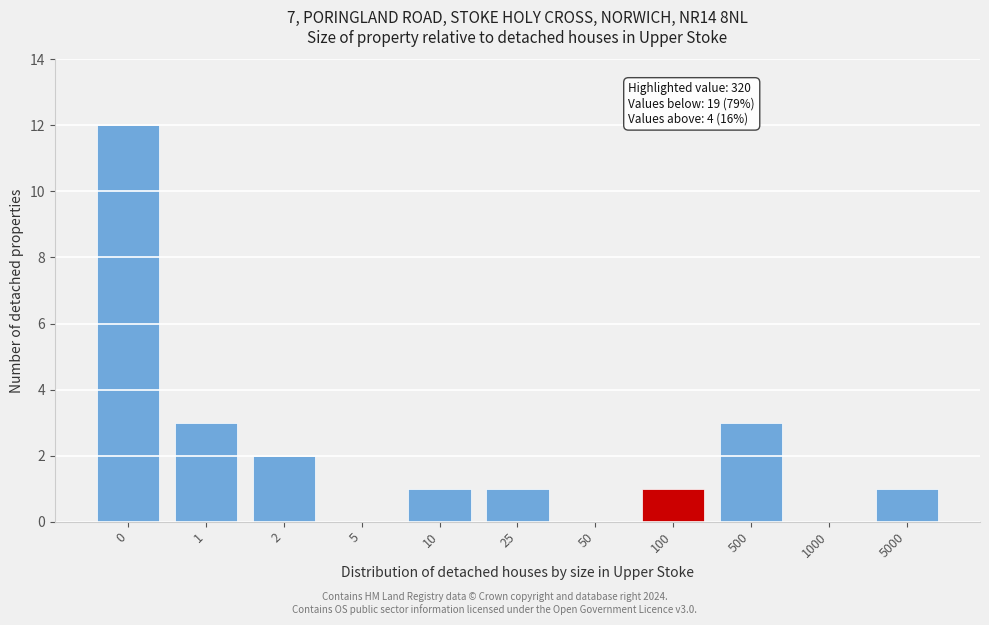

Reading left to right, transcribe all the data shown in this chart.

0=12	1=3	2=2	5=0	10=1	25=1	50=0	100=1	500=3	1000=0	5000=1